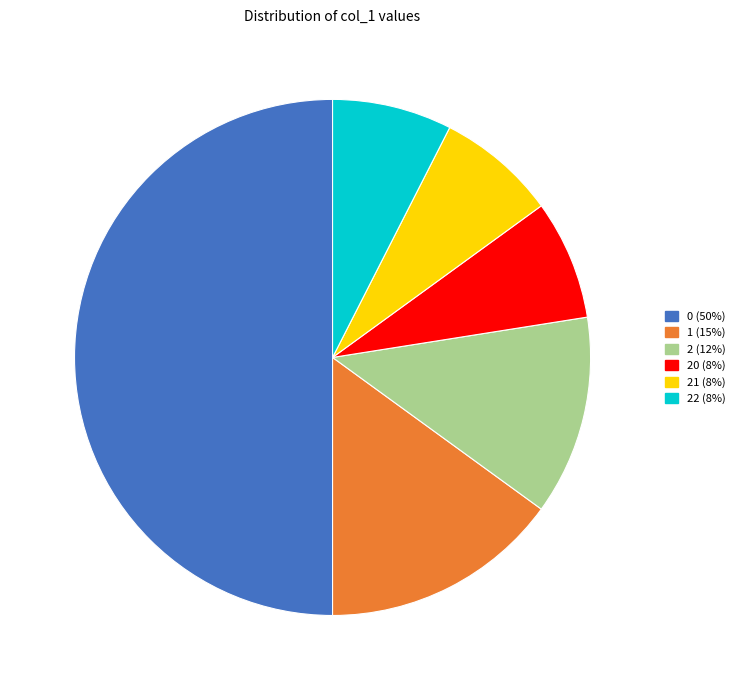

The 2 (12%) slice represents 12% of the pie. True or false?

True